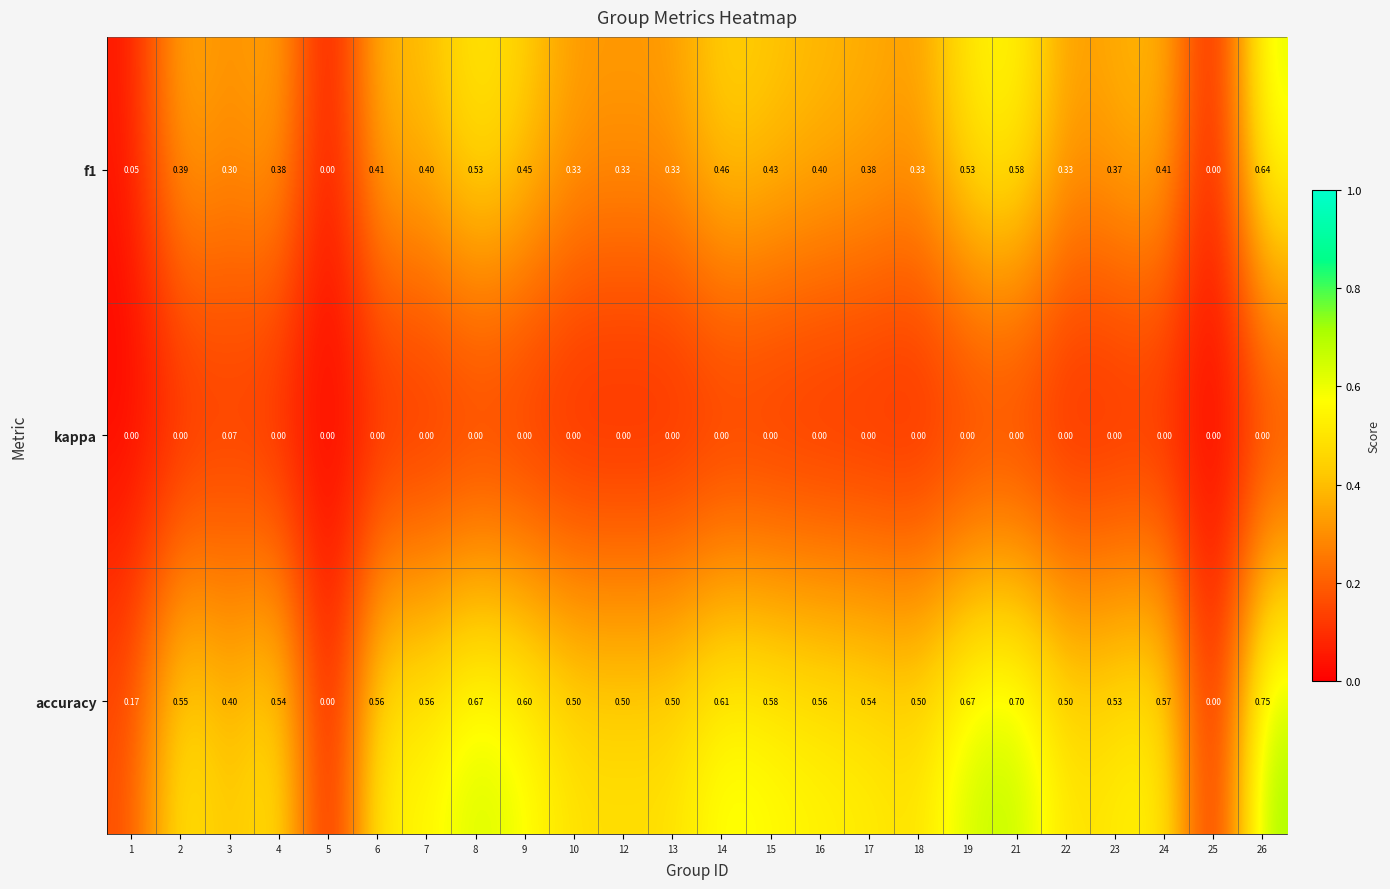

What is the spread (max minus min) of values at 14?

0.6